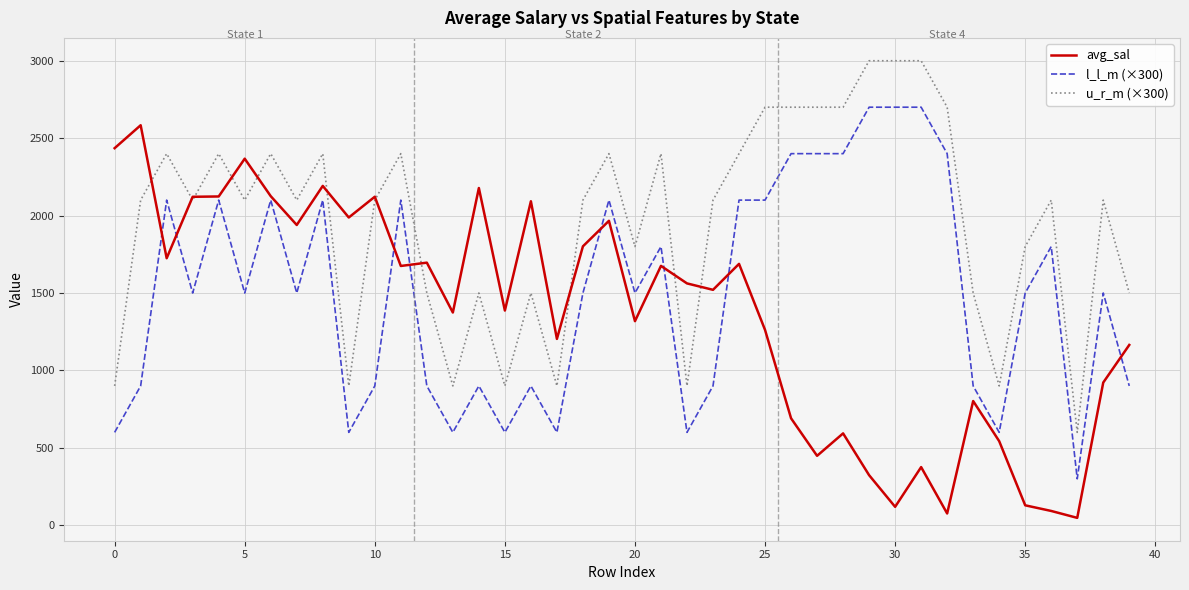

Which series has the largest range (max minus min)?

avg_sal